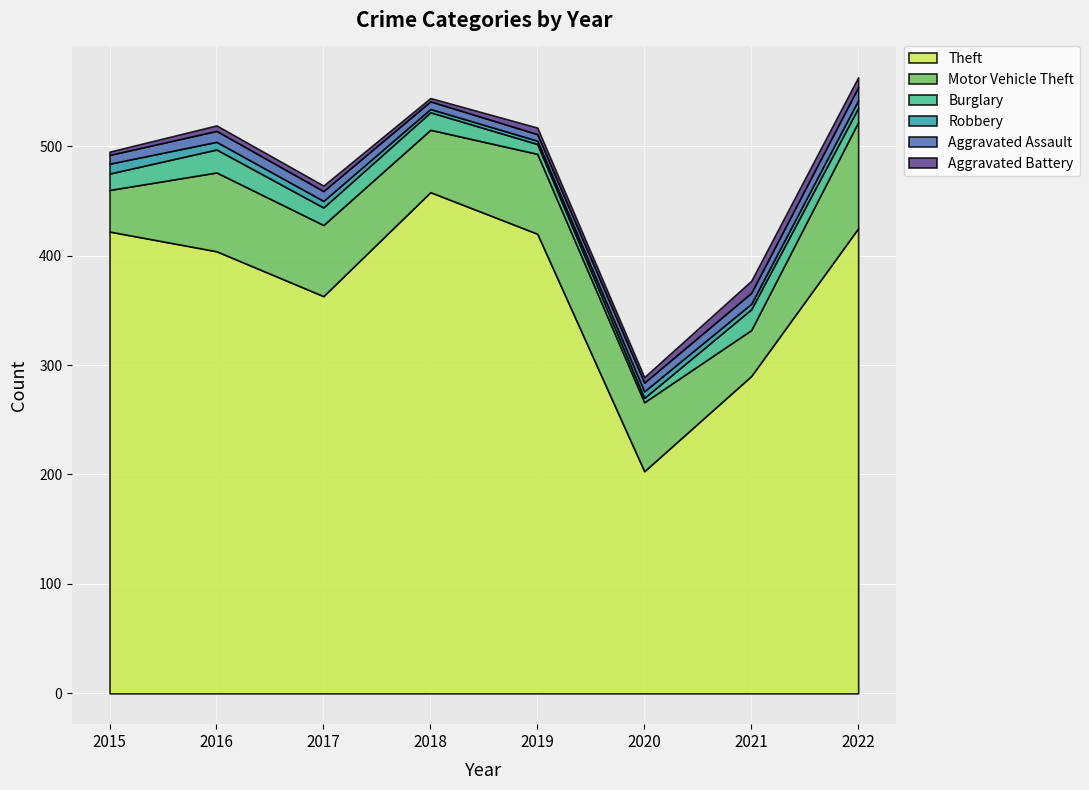

Where do Aggravated Battery and Aggravated Assault first cross each other?

2020 and 2021